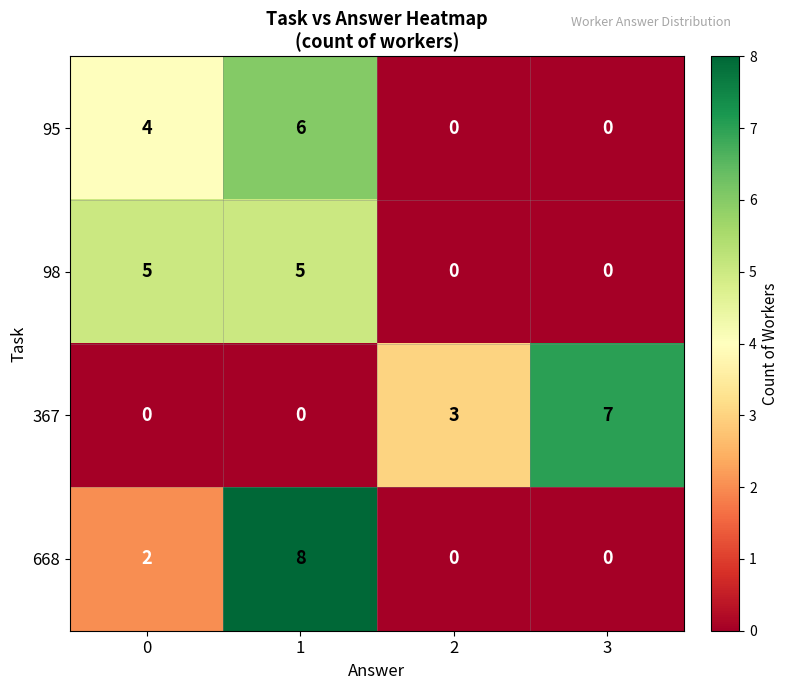

How many categories are shown in the chart?

4